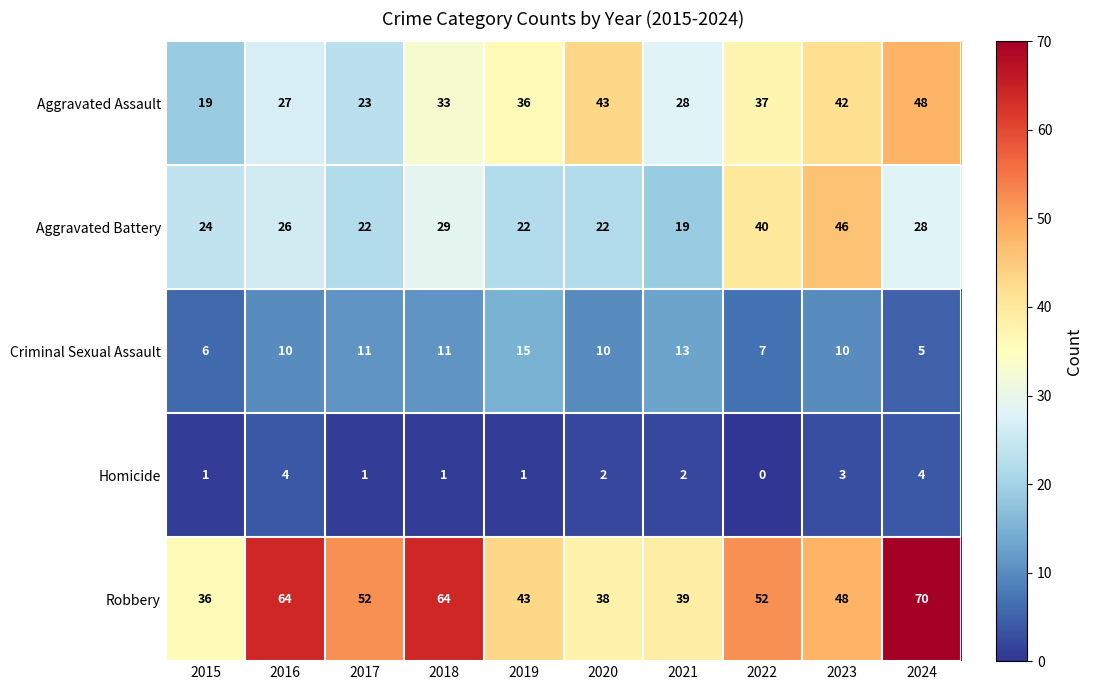

The value of Criminal Sexual Assault at 2017 is 7. True or false?

False